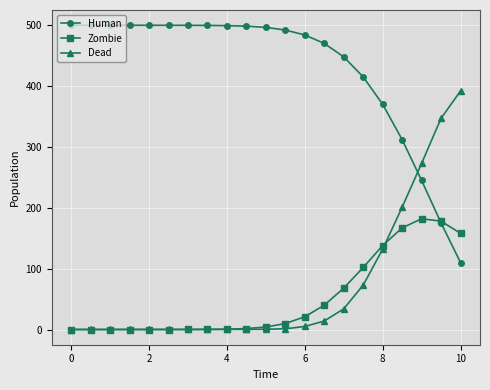

List the series in order of their peak value, highest first.

Human, Dead, Zombie